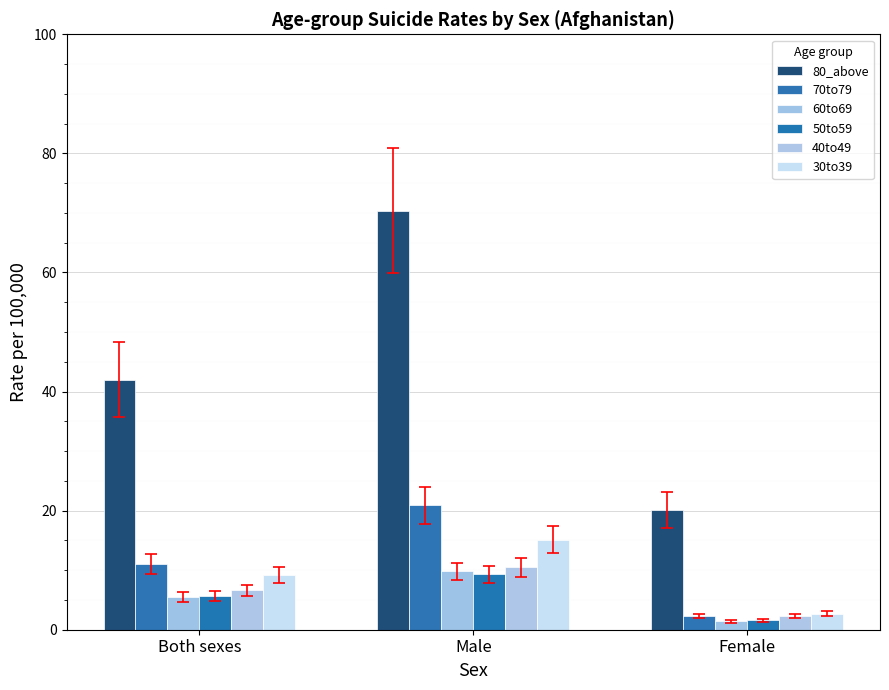

What is the smallest value displayed?

1.4